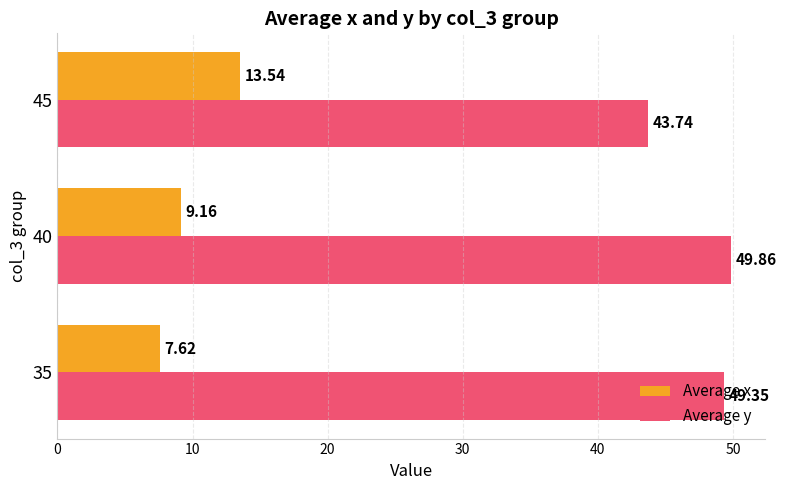

How many values in the Average x series exceed 9?

2